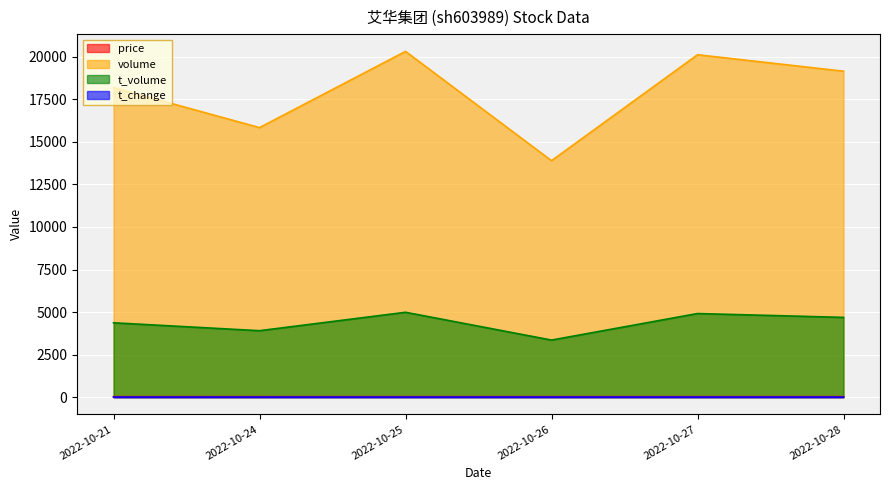

What is the difference between the t_change values at 2022-10-28 and 2022-10-26?

0.1